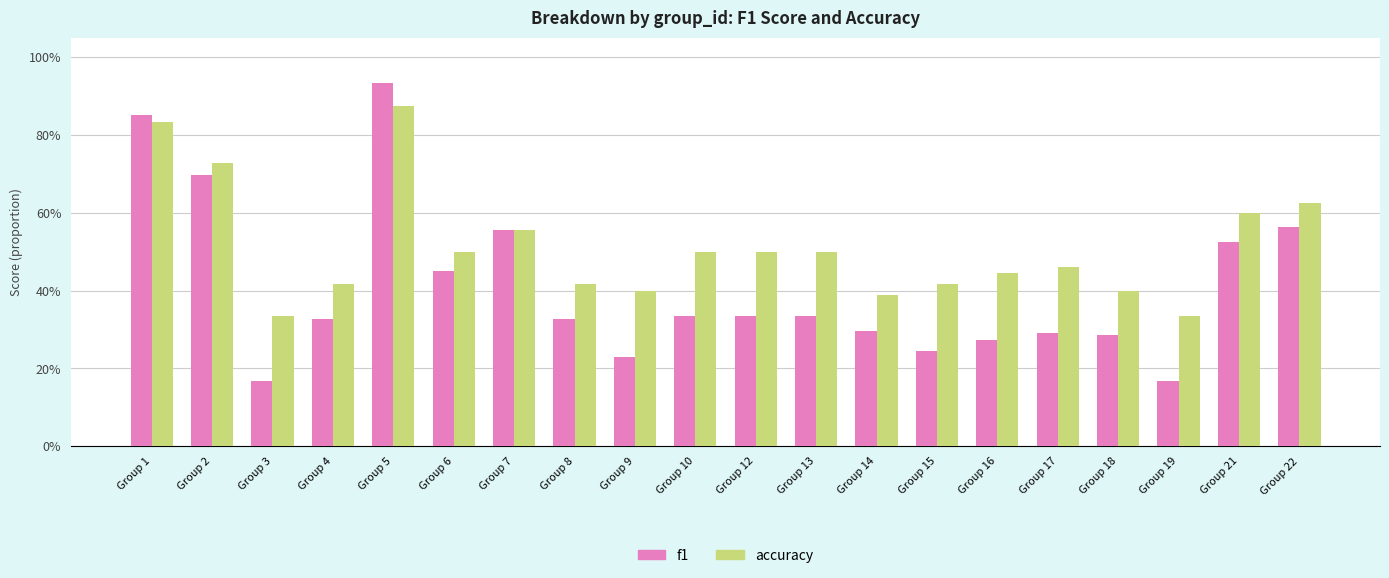

What are all the series names shown in the legend?

f1, accuracy